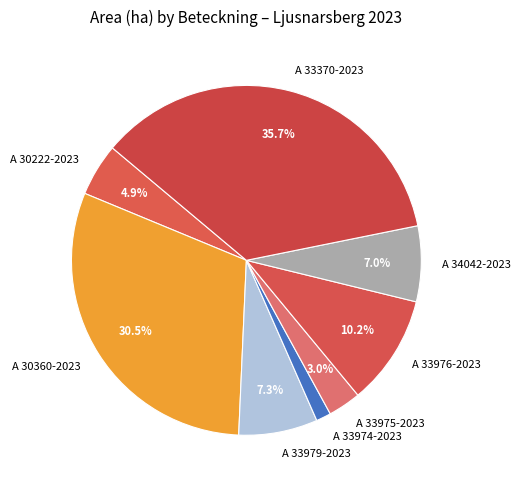

Does A 30360-2023 represent more than half of the total?

No